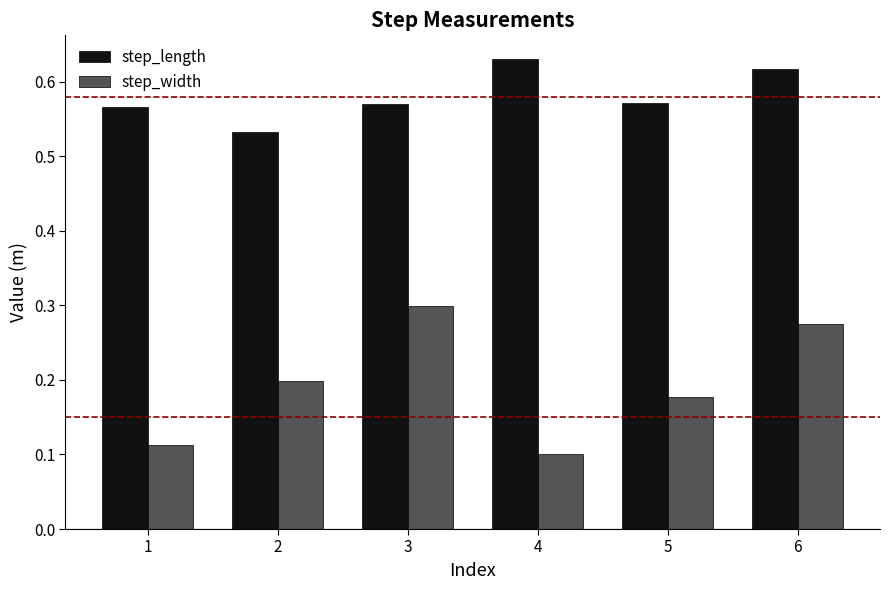

At which label does step_width reach its peak?

3